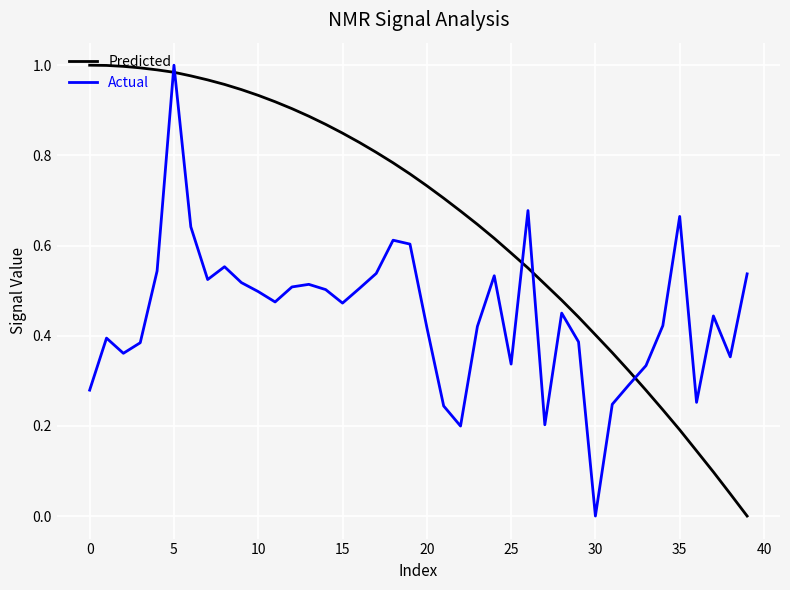

Which series has the largest total across all categories?

Predicted